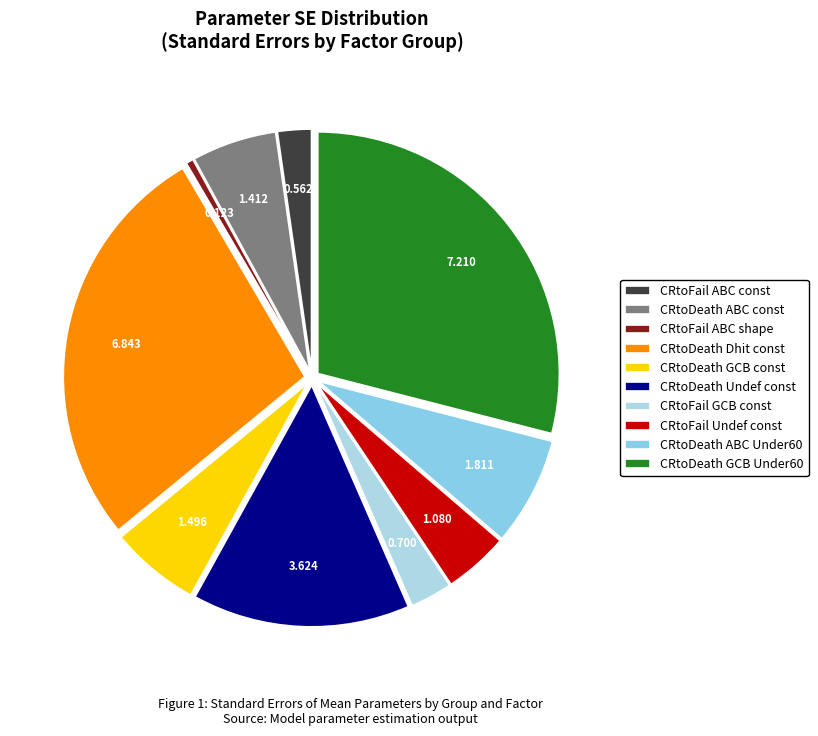

Count the number of slices in the pie.

10